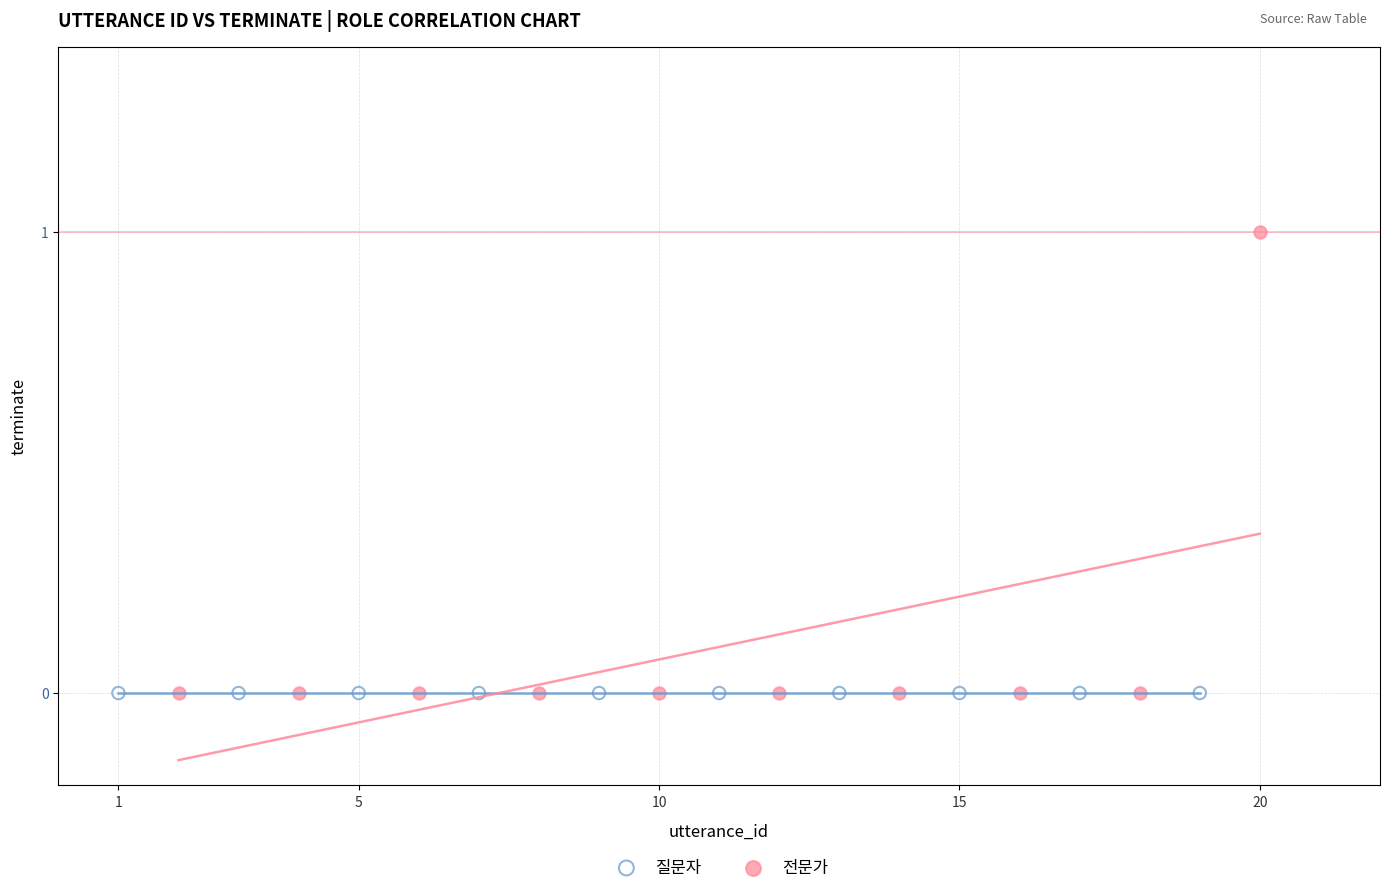

Which series reaches the maximum Y coordinate?

전문가